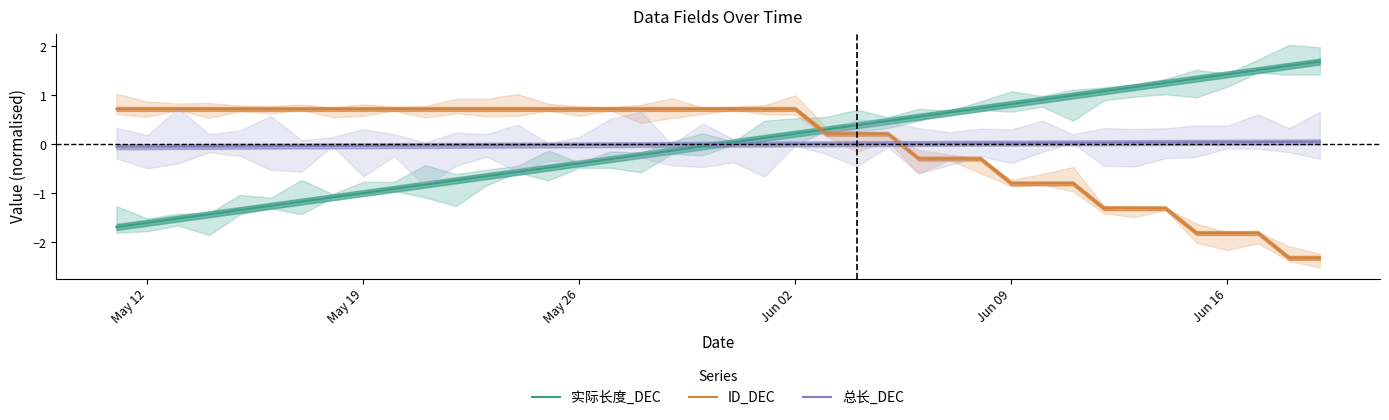

How many categories are shown in the chart?

40